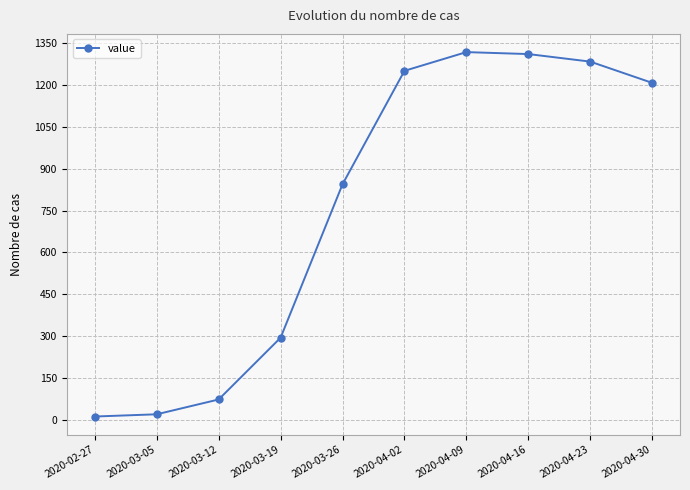

What is the value of the 5th point from the left?

844